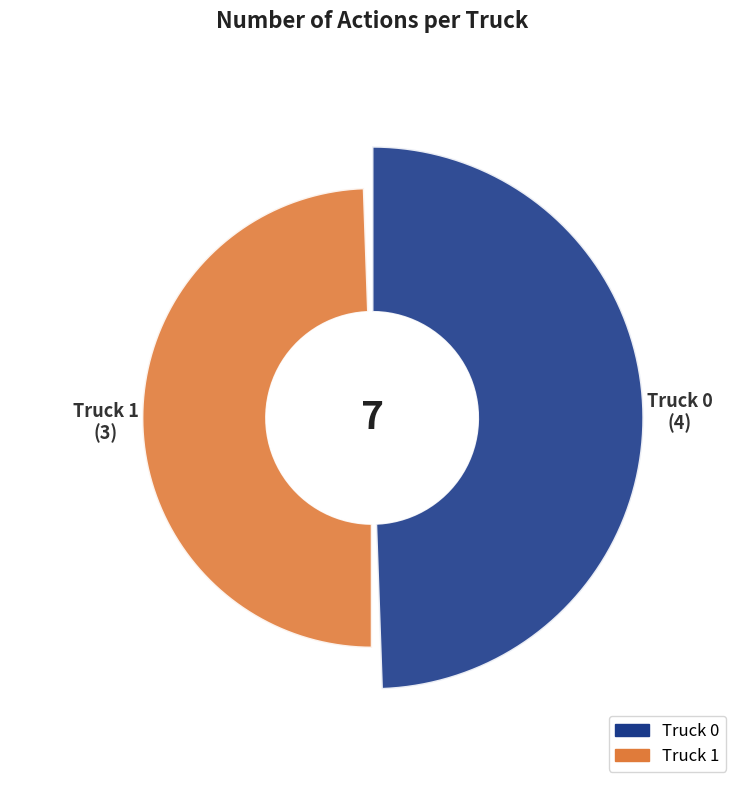

Is there a majority slice in this chart?

Yes